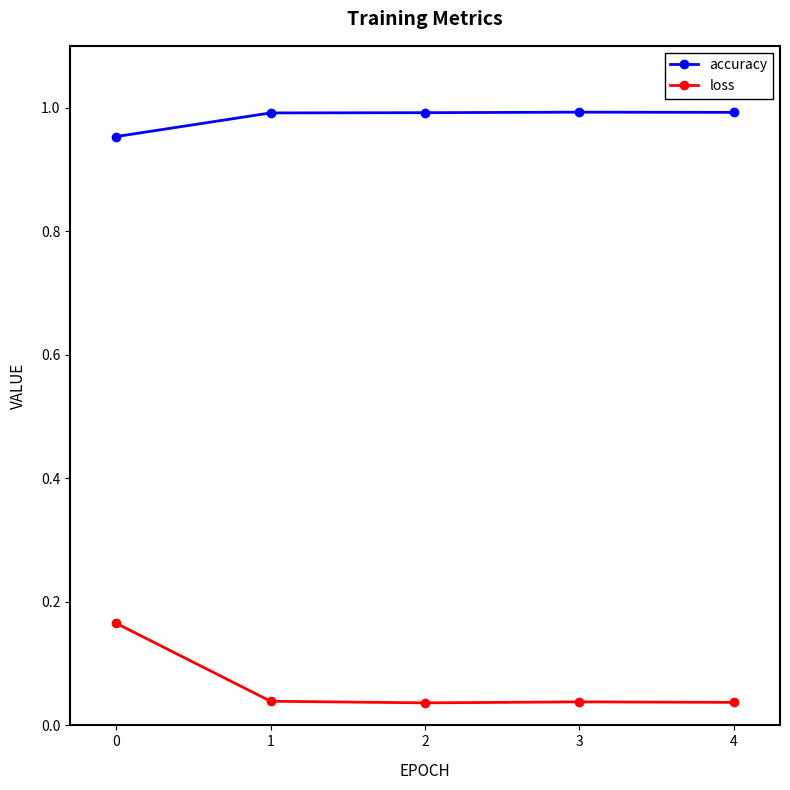

The value of accuracy at 0 is 1.0. True or false?

True